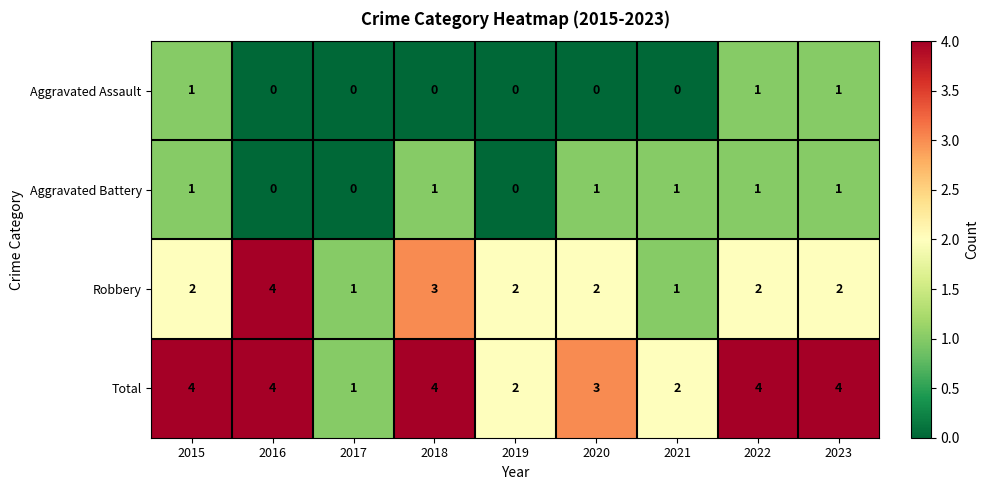

At 2018, list the series in order from smallest to largest.

Aggravated Assault, Aggravated Battery, Robbery, Total